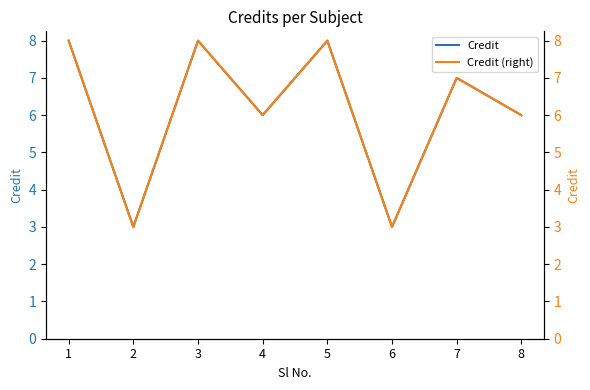

Which series has the largest range (max minus min)?

Credit